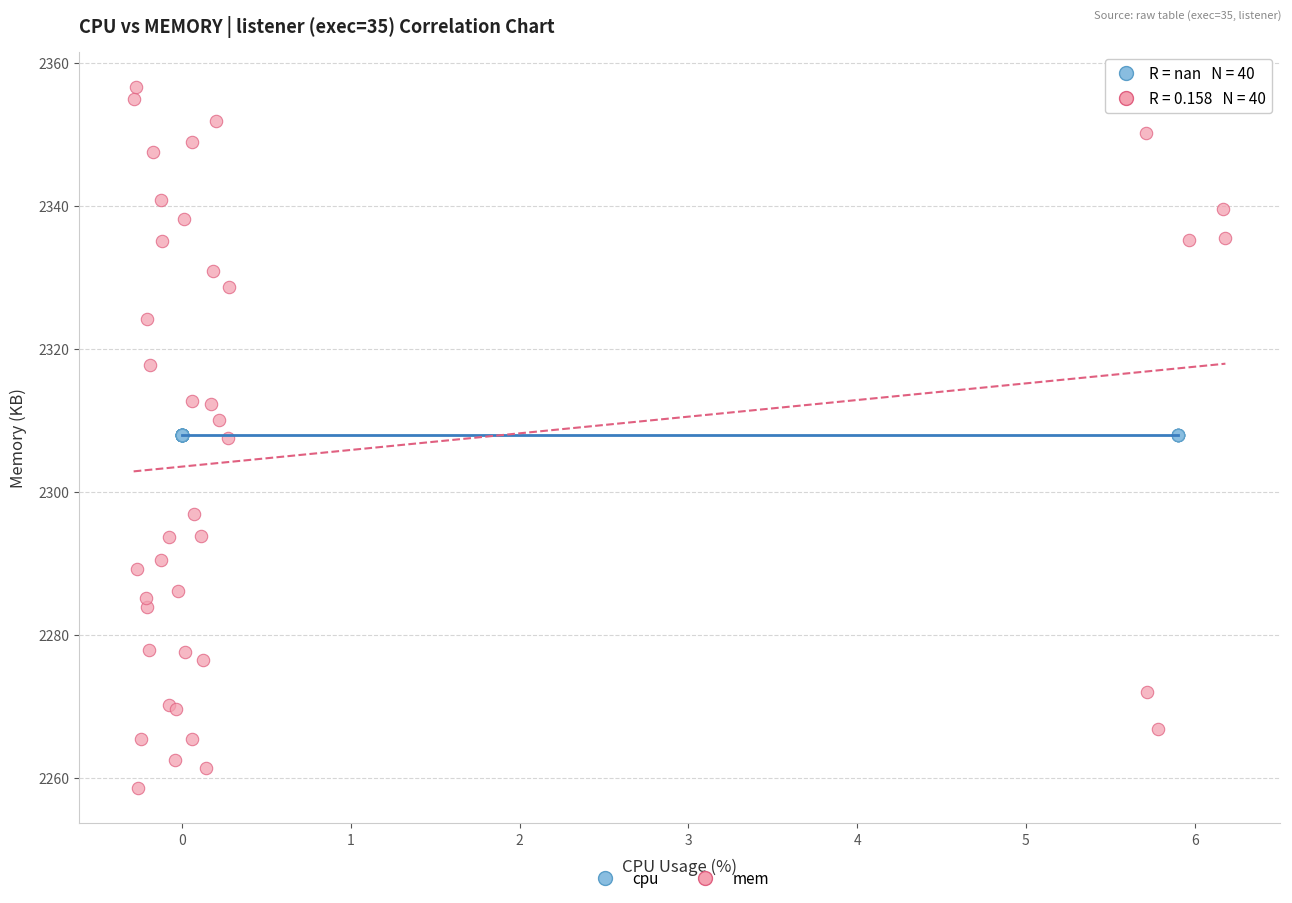

Which series reaches the maximum Y coordinate?

mem